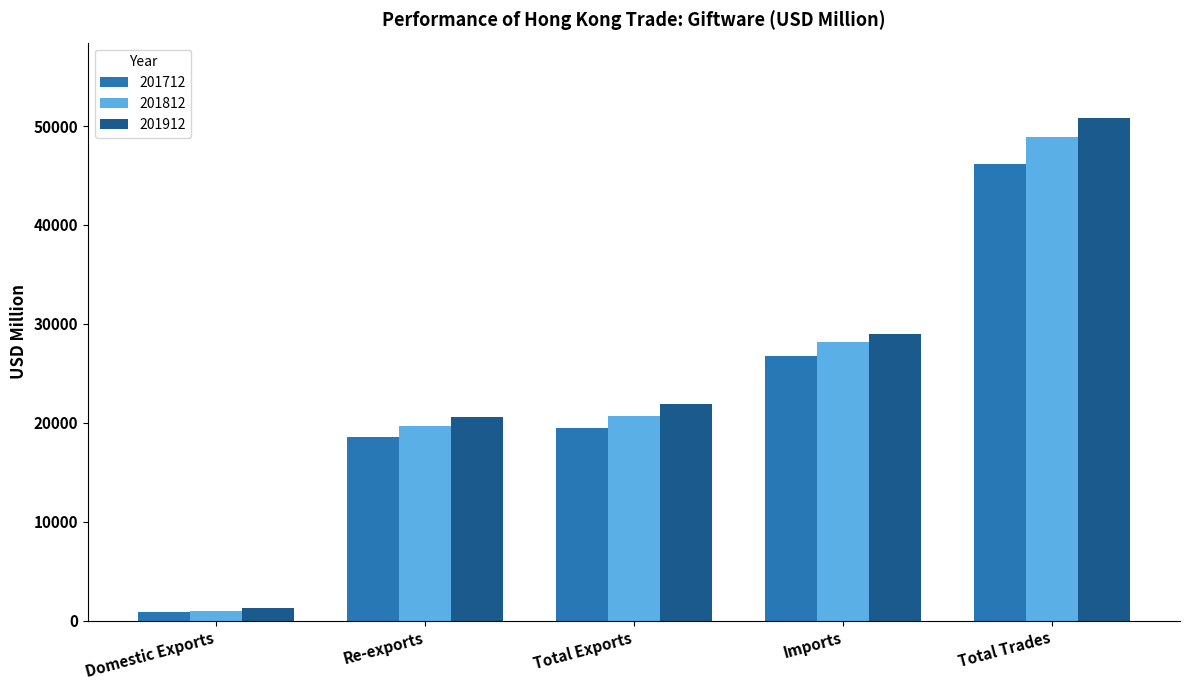

Count the number of data series in this chart.

3